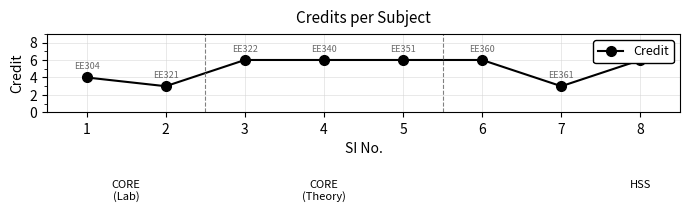

Between 4 and 5, which is larger?

4